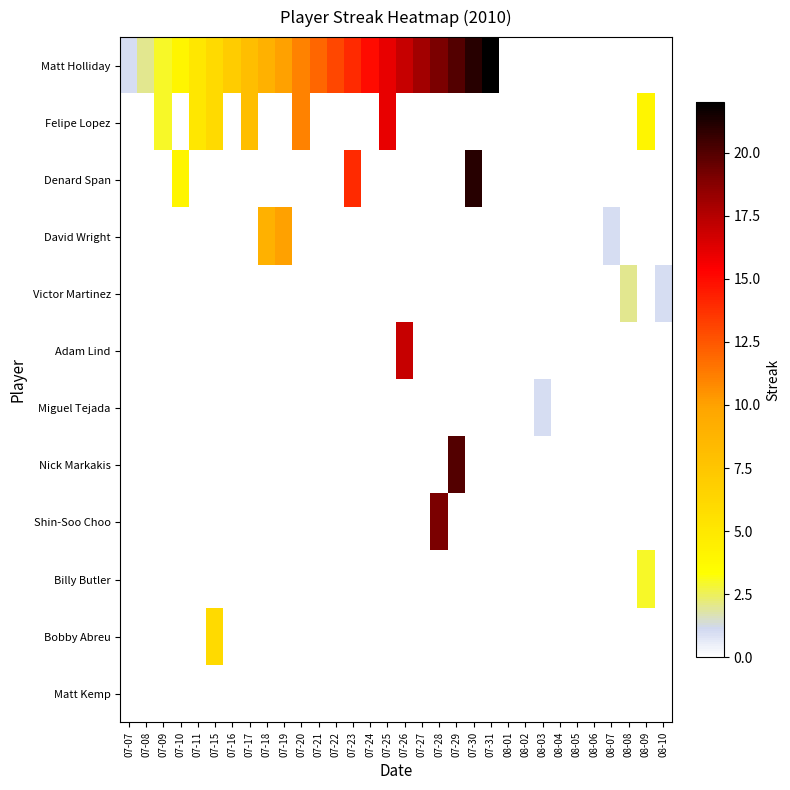

Between 07-25 and 07-08, which is larger?

07-25